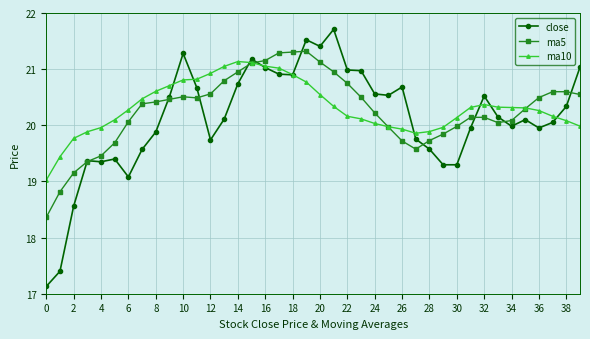

Which series has the widest spread of values?

close